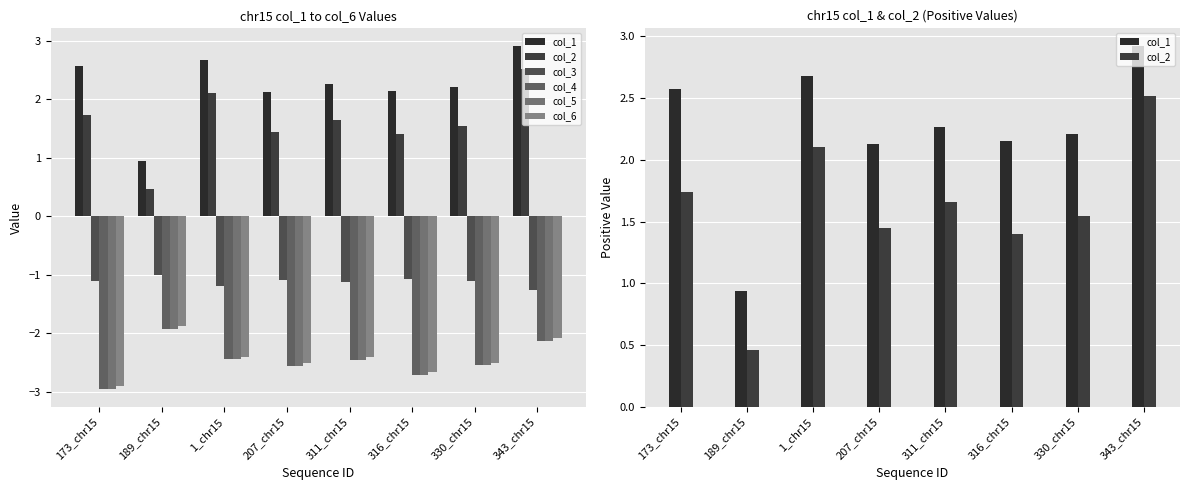

Is it true that col_5 equals -2.4 at 1_chr15?

True